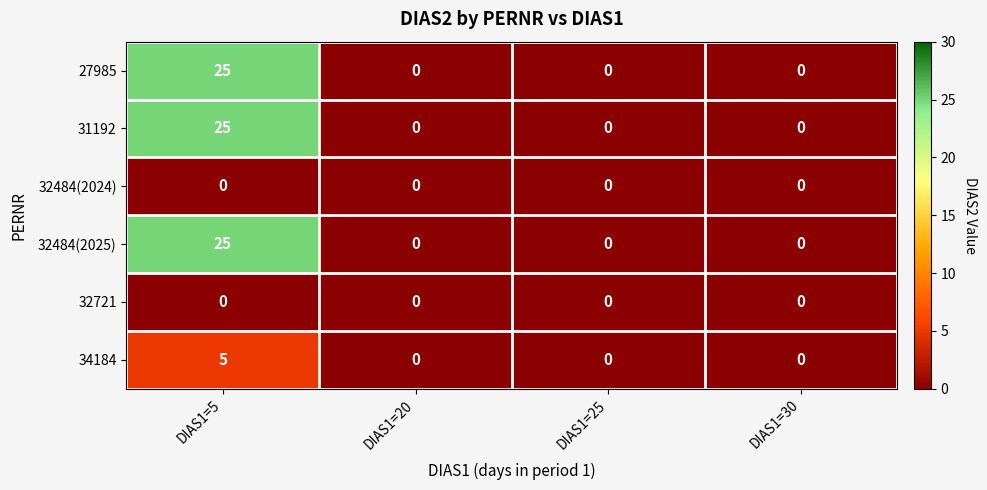

The value of 31192 at DIAS1=25 is -8. True or false?

False